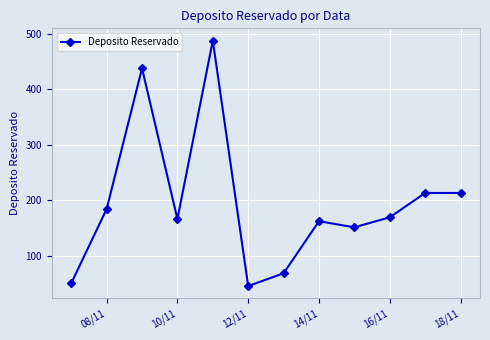

Reading left to right, transcribe all the data shown in this chart.

50	184	438	166	488	45	68	162	151	169	213	213